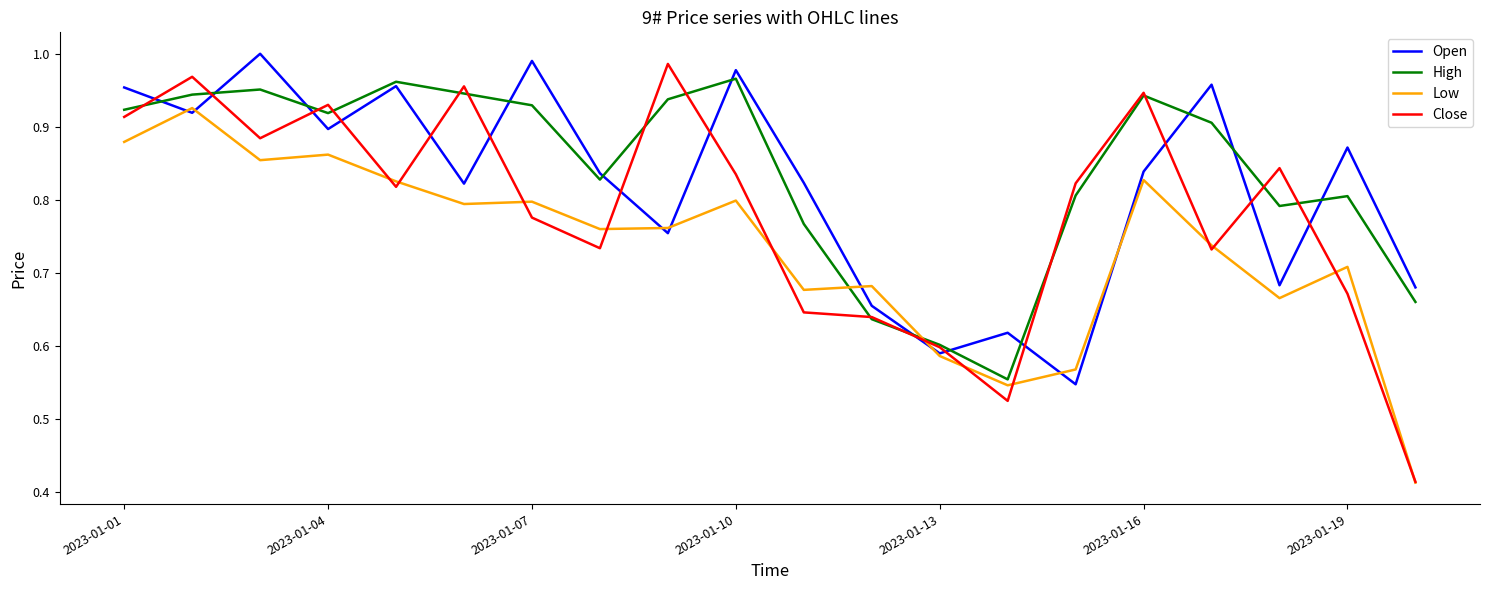

Rank the series by their average value, from lowest to highest.

Low, Close, Open, High